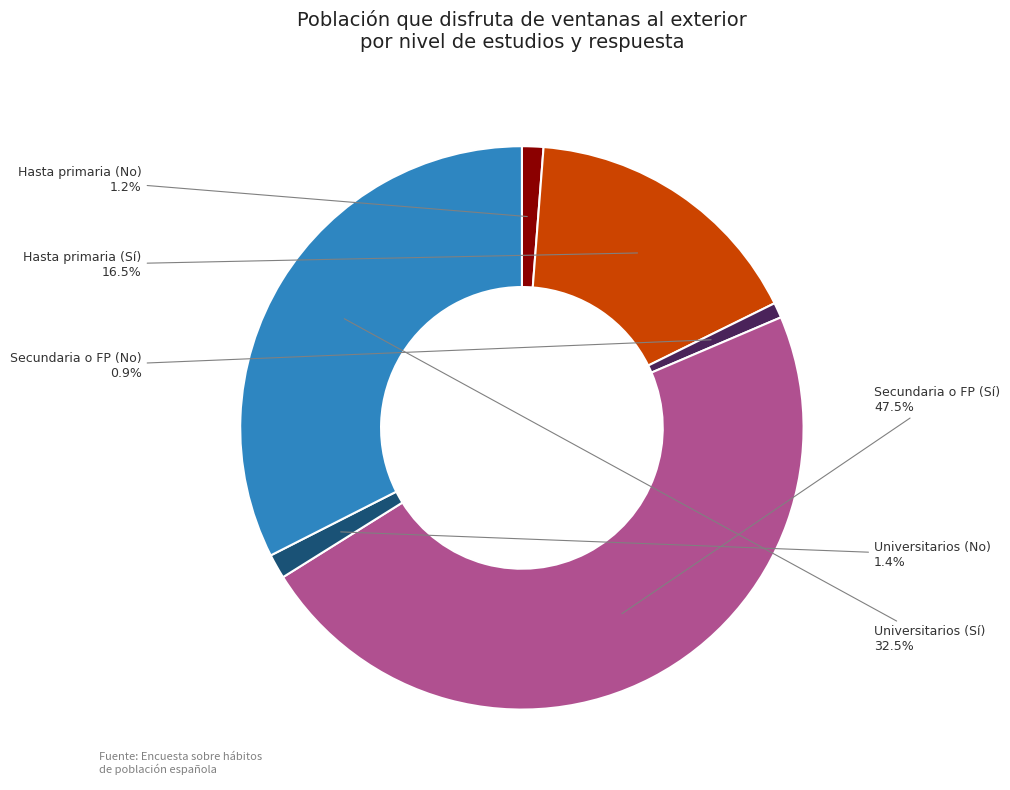

What percentage is NOT represented by Universitarios (No)?

98.6%